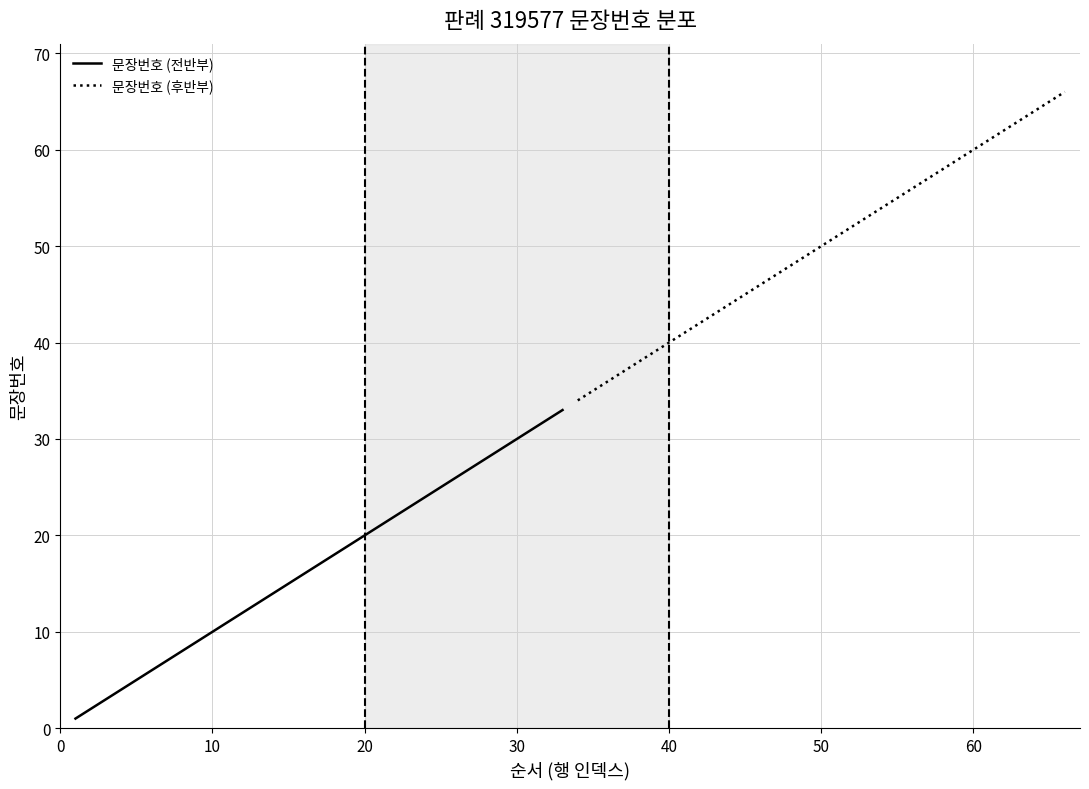

Is it true that 문장번호 (후반부) equals 66 at 50?

False